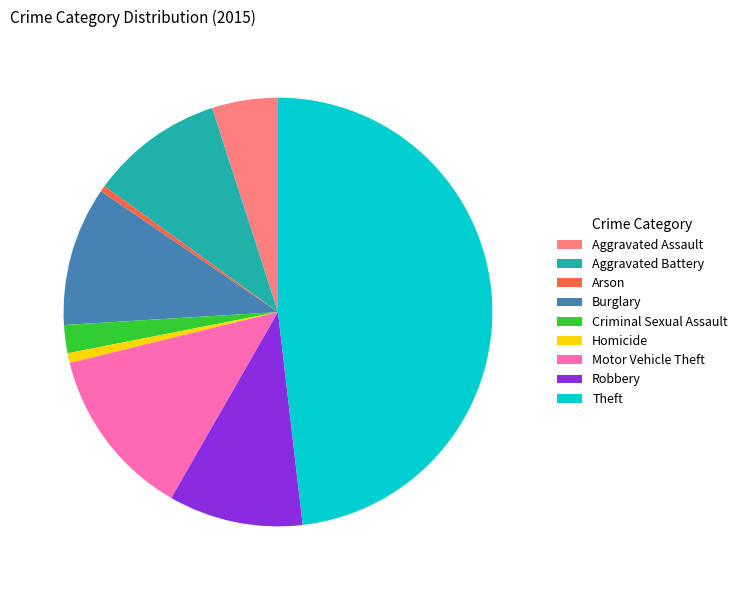

Is there any slice that represents more than half of the pie?

No